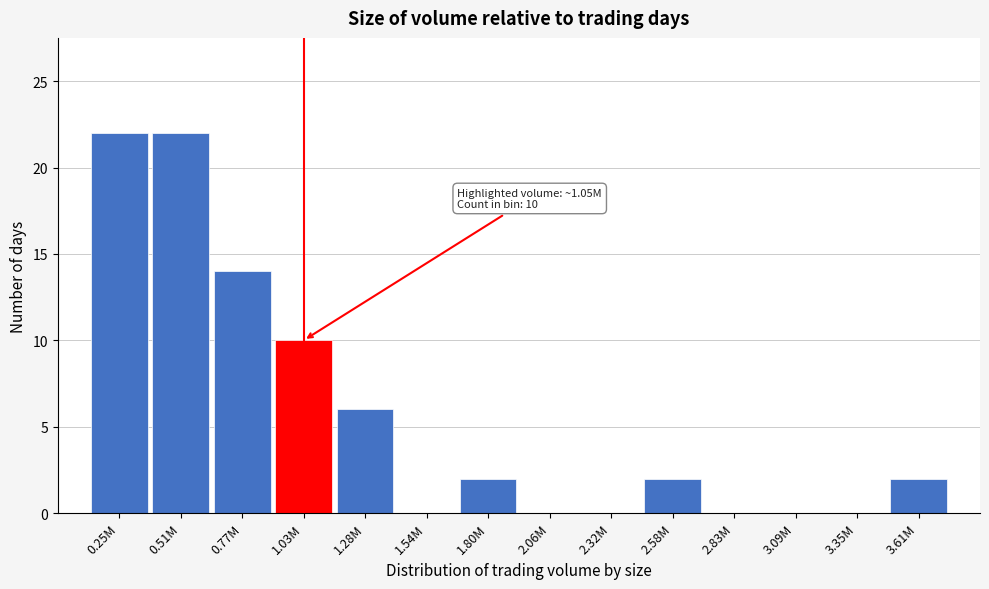

Reading left to right, transcribe all the data shown in this chart.

0.25M=22	0.51M=22	0.77M=14	1.03M=10	1.28M=6	1.54M=0	1.80M=2	2.06M=0	2.32M=0	2.58M=2	2.83M=0	3.09M=0	3.35M=0	3.61M=2